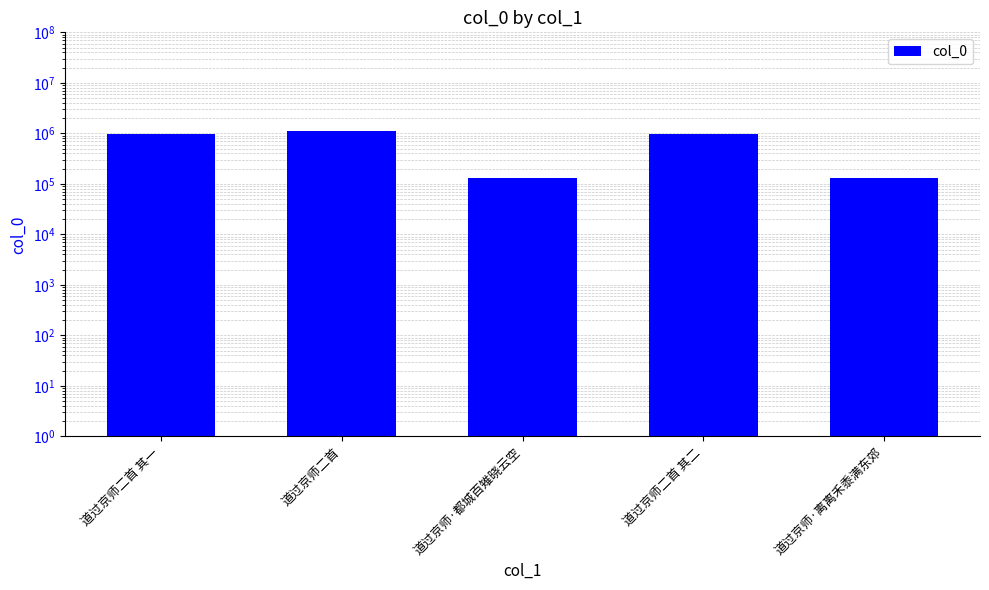

What is the maximum value shown in the chart?

1126262